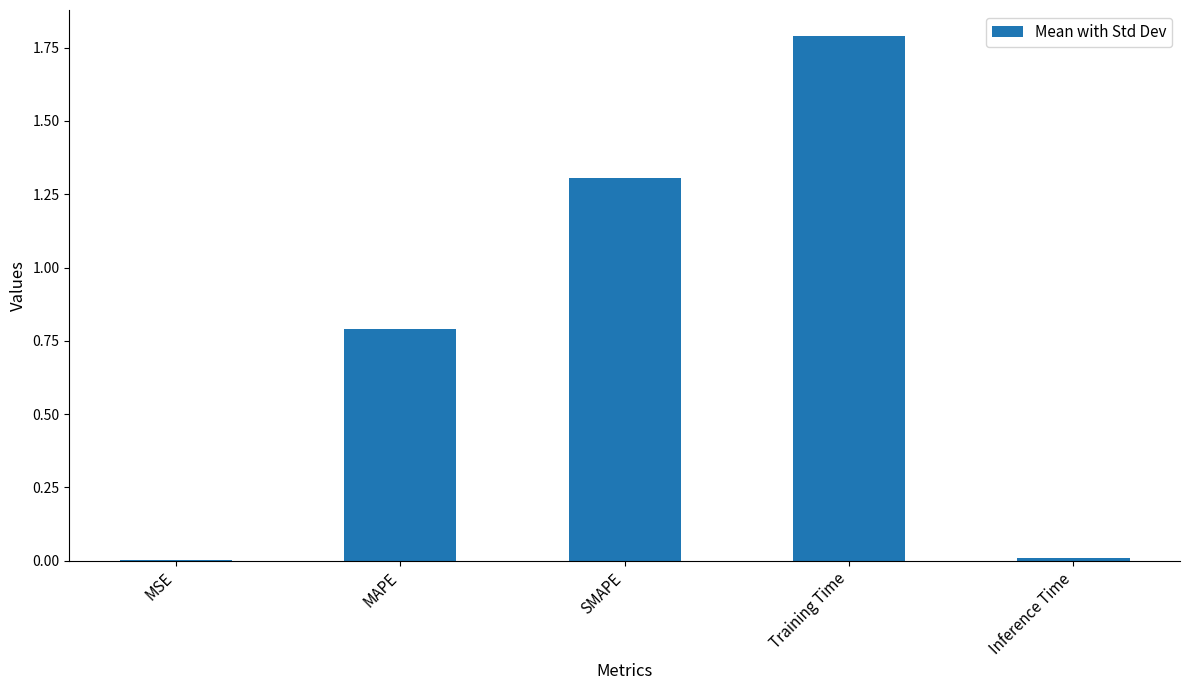

What is the change in value from MAPE to Inference Time?

-0.8